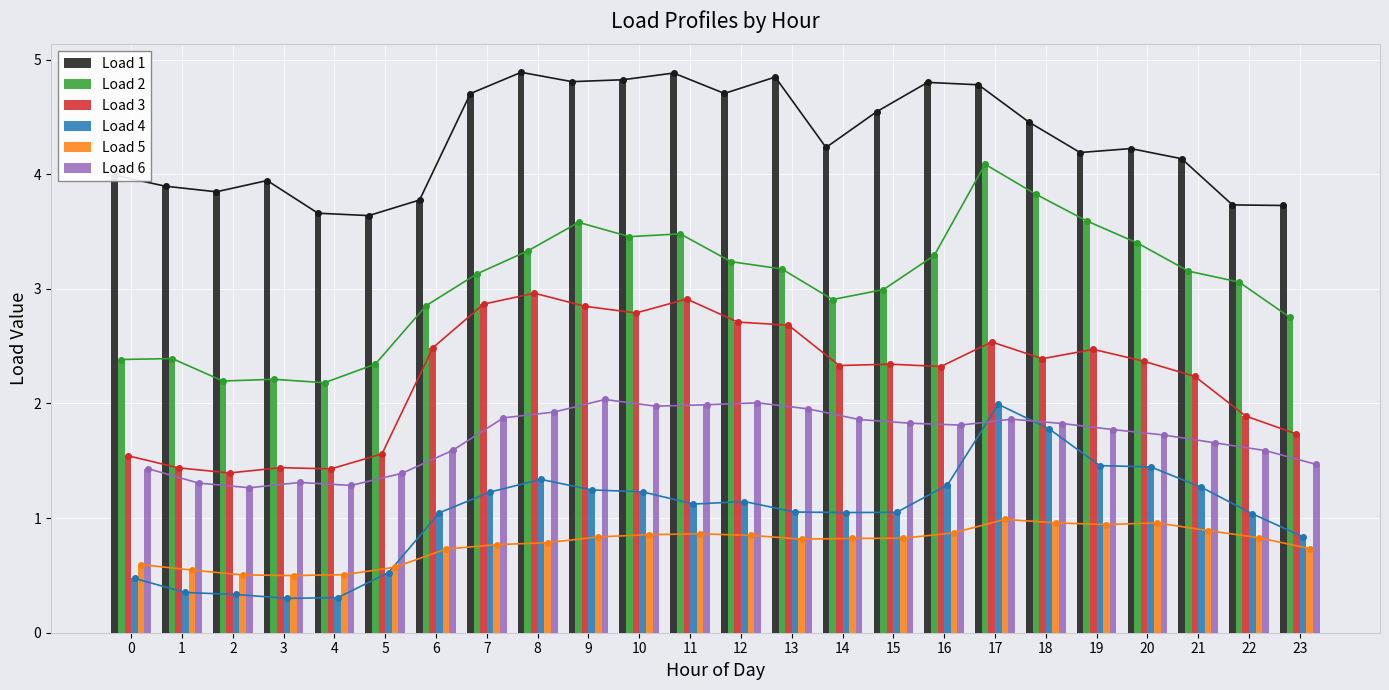

Reading left to right, what are all the values shown in this chart?

Load 1: 4.0	3.9	3.8	3.9	3.7	3.6	3.8	4.7	4.9	4.8	4.8	4.9	4.7	4.8	4.2	4.5	4.8	4.8	4.5	4.2	4.2	4.1	3.7	3.7
Load 2: 2.4	2.4	2.2	2.2	2.2	2.3	2.9	3.1	3.3	3.6	3.5	3.5	3.2	3.2	2.9	3.0	3.3	4.1	3.8	3.6	3.4	3.2	3.1	2.8
Load 3: 1.5	1.4	1.4	1.4	1.4	1.6	2.5	2.9	3.0	2.8	2.8	2.9	2.7	2.7	2.3	2.3	2.3	2.5	2.4	2.5	2.4	2.2	1.9	1.7
Load 4: 0.5	0.4	0.3	0.3	0.3	0.5	1.0	1.2	1.3	1.2	1.2	1.1	1.1	1.1	1.0	1.1	1.3	2.0	1.8	1.5	1.4	1.3	1.0	0.8
Load 5: 0.6	0.5	0.5	0.5	0.5	0.6	0.7	0.8	0.8	0.8	0.9	0.9	0.8	0.8	0.8	0.8	0.9	1.0	1.0	0.9	1.0	0.9	0.8	0.7
Load 6: 1.4	1.3	1.3	1.3	1.3	1.4	1.6	1.9	1.9	2.0	2.0	2.0	2.0	2.0	1.9	1.8	1.8	1.9	1.8	1.8	1.7	1.7	1.6	1.5